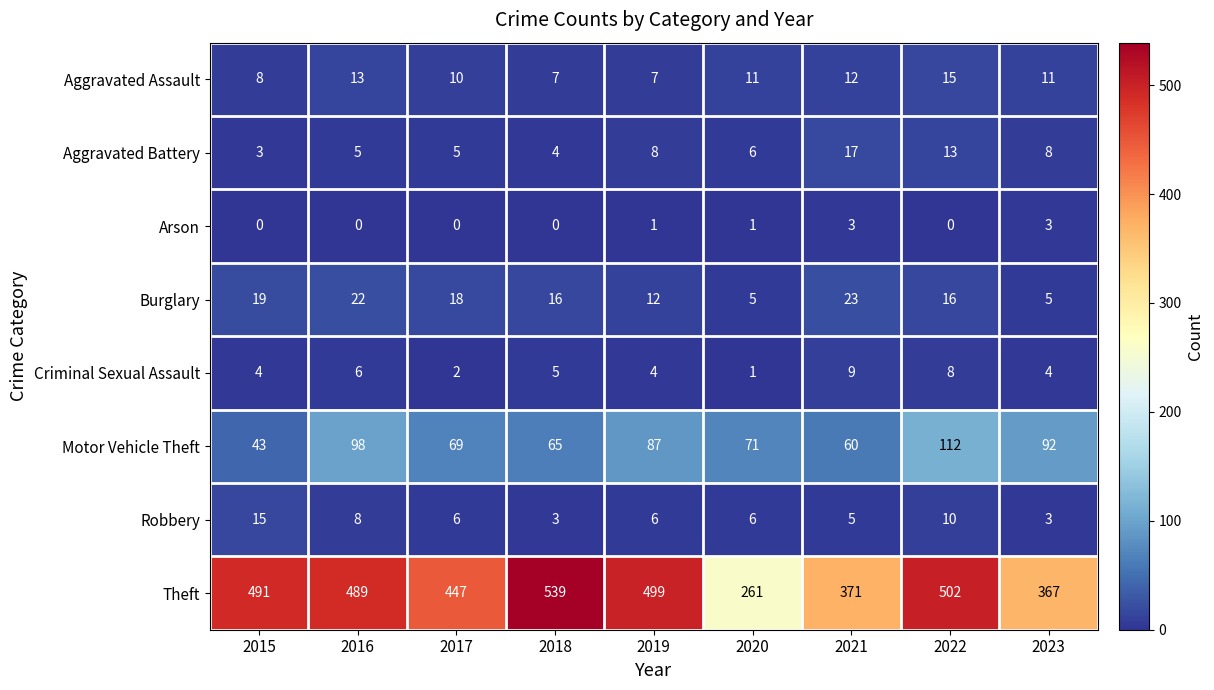

What is the sum of the Theft values at 2019 and 2021?

870